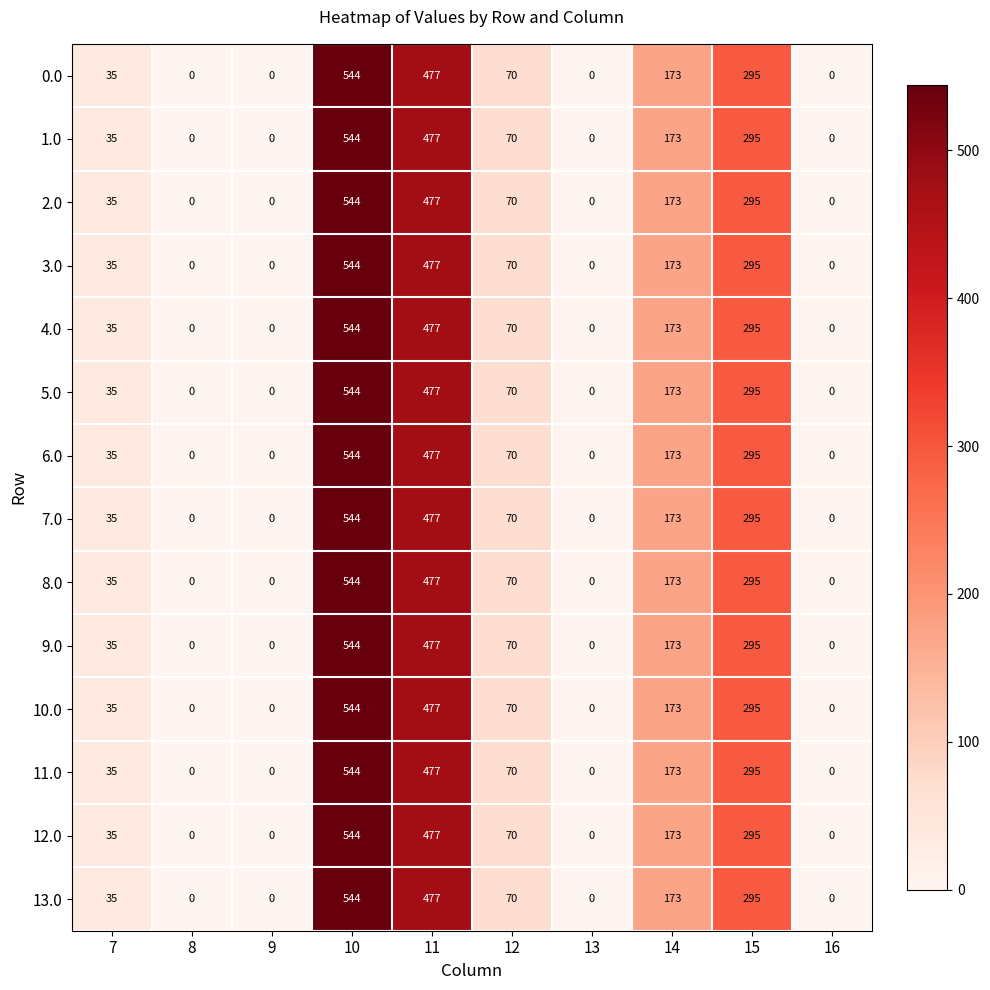

At which label does 6.0 reach its peak?

10